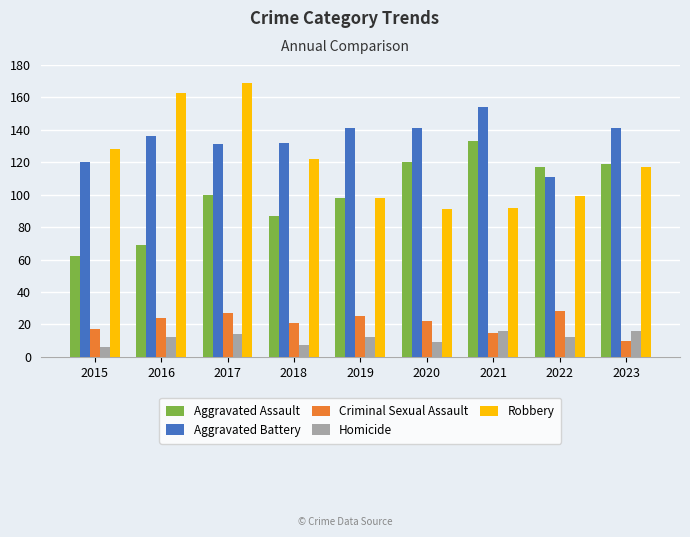

True or false: Robbery has a value of 139 at 2022.

False